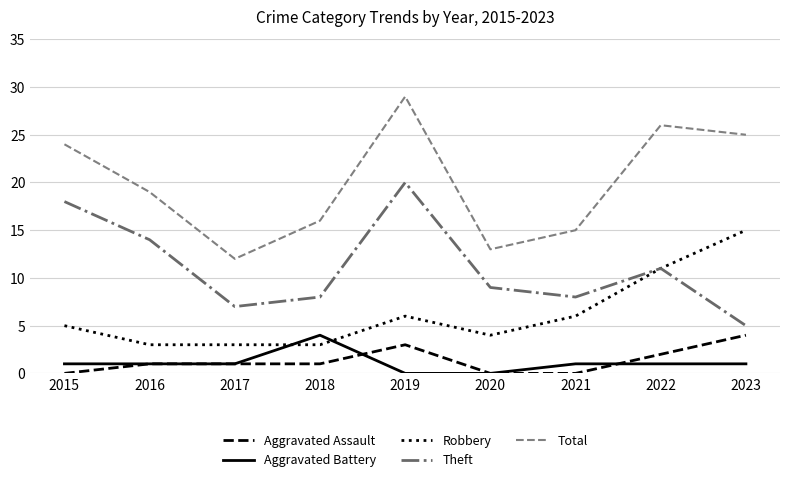

What is the maximum value for Theft?

20